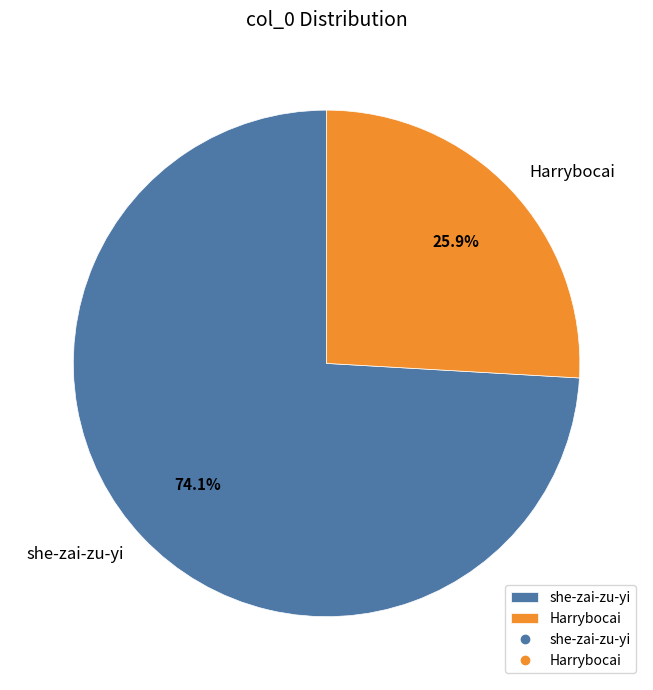

Which slice is the smallest?

Harrybocai